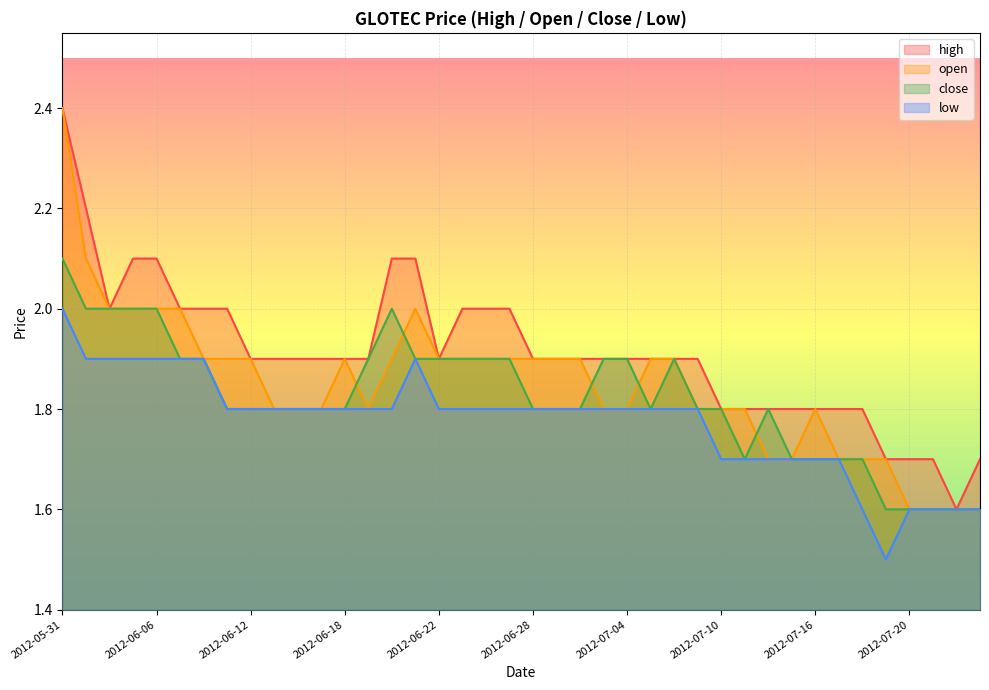

What is the average value of the low series?

1.8